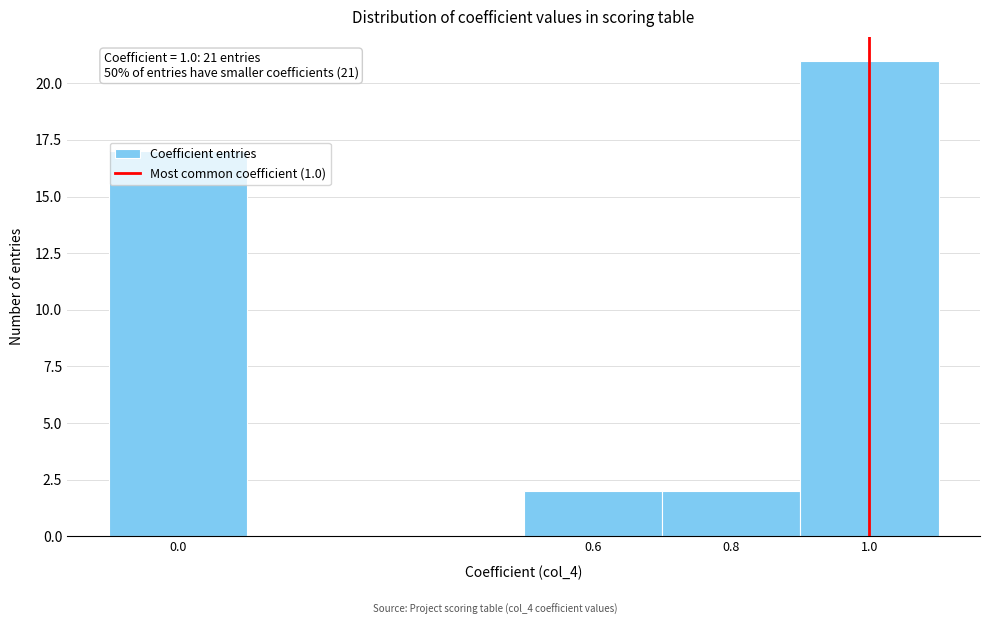

Over which range of the x-axis is the bar tallest?

0.9 to 1.1